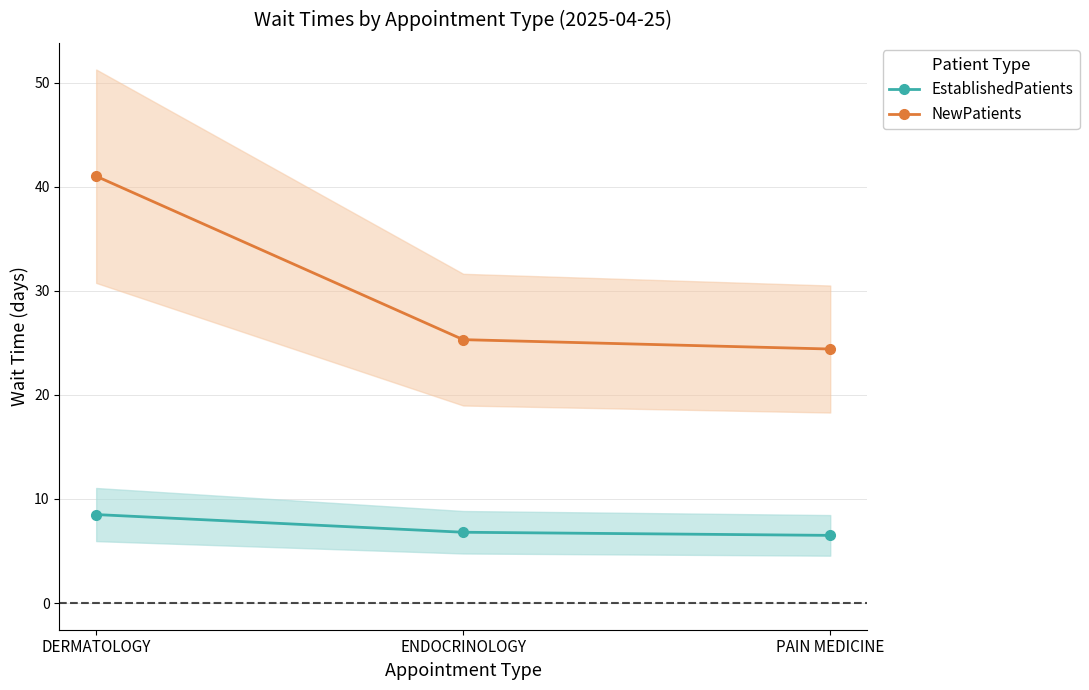

Is the value of EstablishedPatients at ENDOCRINOLOGY greater than the value of NewPatients at DERMATOLOGY?

No